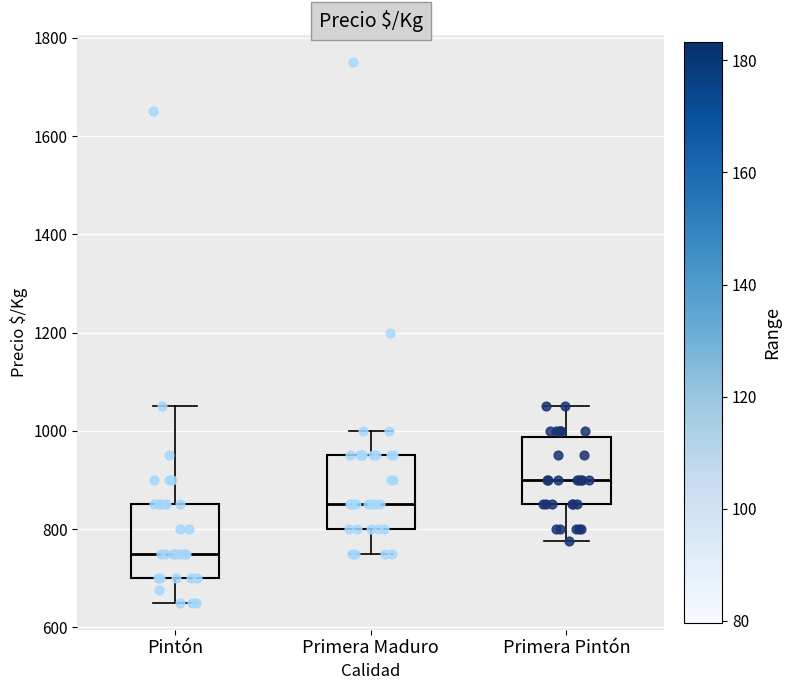

Reading left to right, read every box against the y-axis: the position of its median line, the range the box covers, and the ends of its whiskers. The values are not printed on the chart, so give them approximately, as read against the axis.

Pintón: median 760, box 700 to 860, whiskers 660 to 1060
Primera Maduro: median 860, box 800 to 960, whiskers 760 to 1000
Primera Pintón: median 900, box 860 to 980, whiskers 780 to 1060